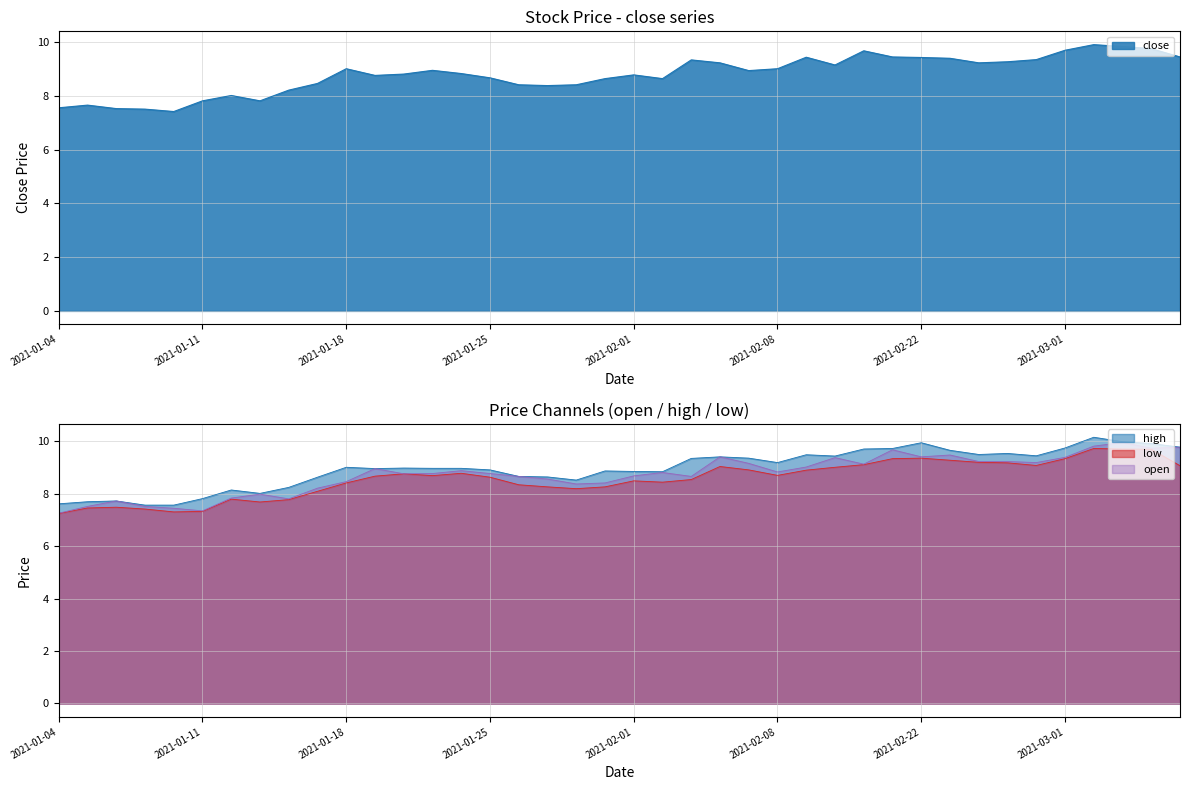

List the labels in order of close value, largest first.

2021-03-02, 2021-03-03, 2021-03-04, 2021-03-01, 2021-02-18, 2021-02-19, 2021-03-05, 2021-02-09, 2021-02-22, 2021-02-23, 2021-02-26, 2021-02-03, 2021-02-25, 2021-02-04, 2021-02-24, 2021-02-10, 2021-01-18, 2021-02-08, 2021-01-21, 2021-02-05, 2021-01-22, 2021-01-20, 2021-02-01, 2021-01-19, 2021-01-25, 2021-01-29, 2021-02-02, 2021-01-15, 2021-01-26, 2021-01-28, 2021-01-27, 2021-01-14, 2021-01-12, 2021-01-11, 2021-01-13, 2021-01-05, 2021-01-04, 2021-01-06, 2021-01-07, 2021-01-08